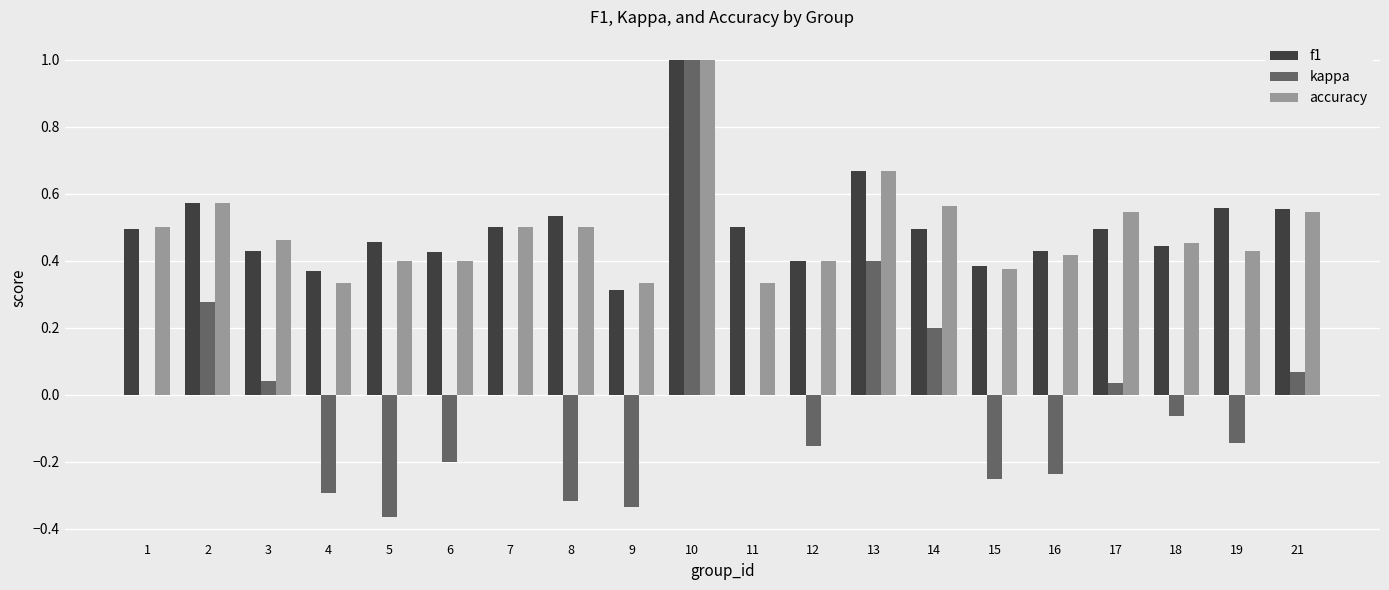

What is the sum of all accuracy values?

9.7